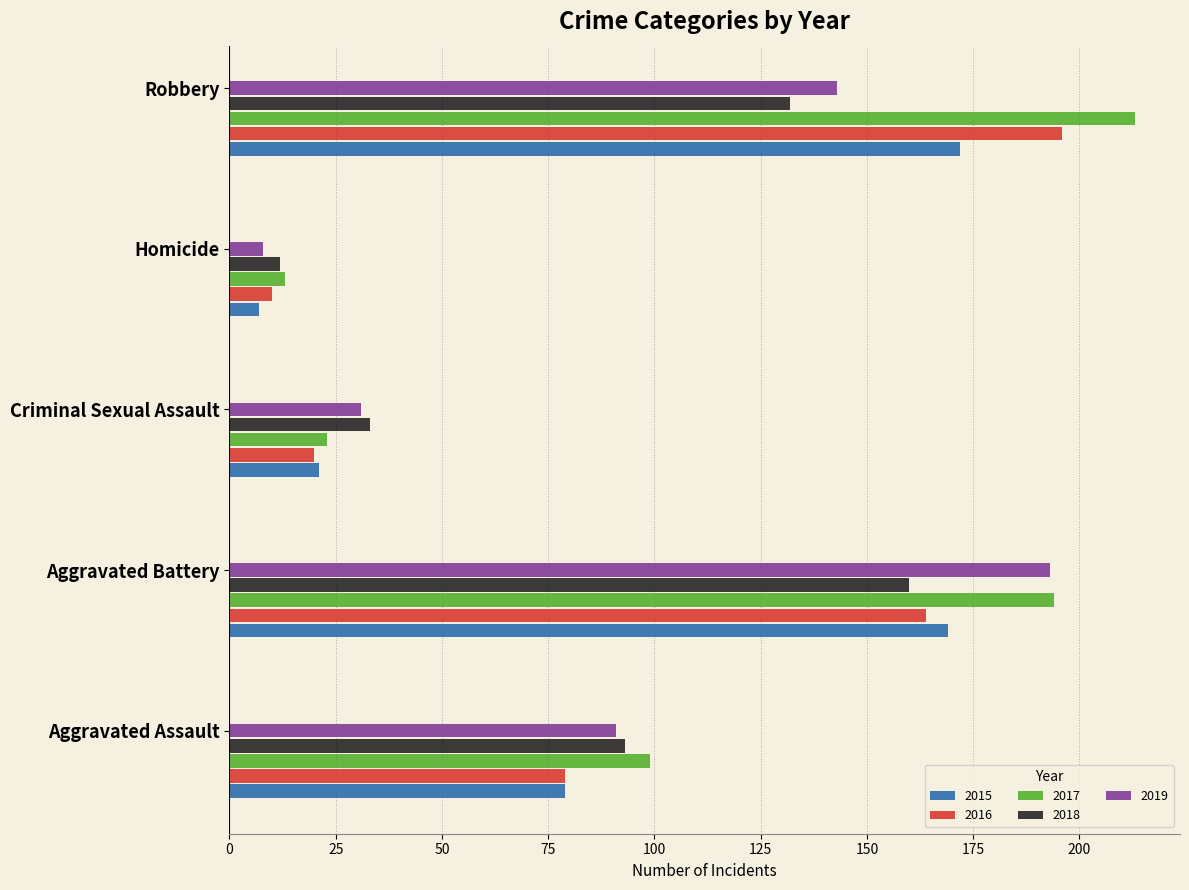

What is the total value across all series at Homicide?

50